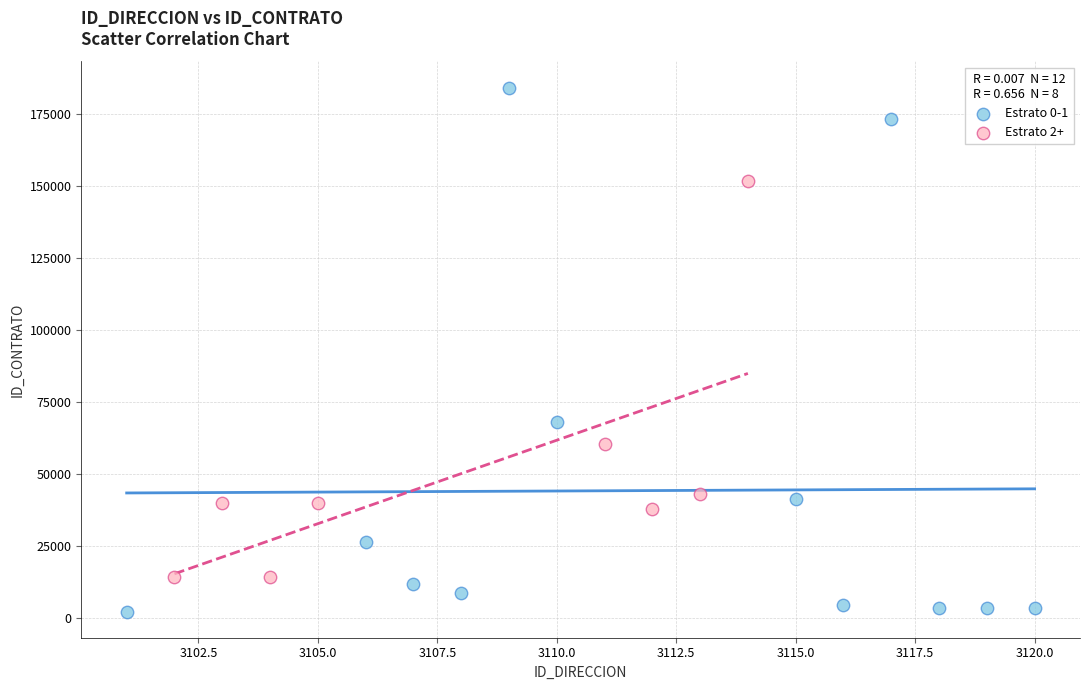

Which series has the widest spread of Y values?

Estrato 0-1